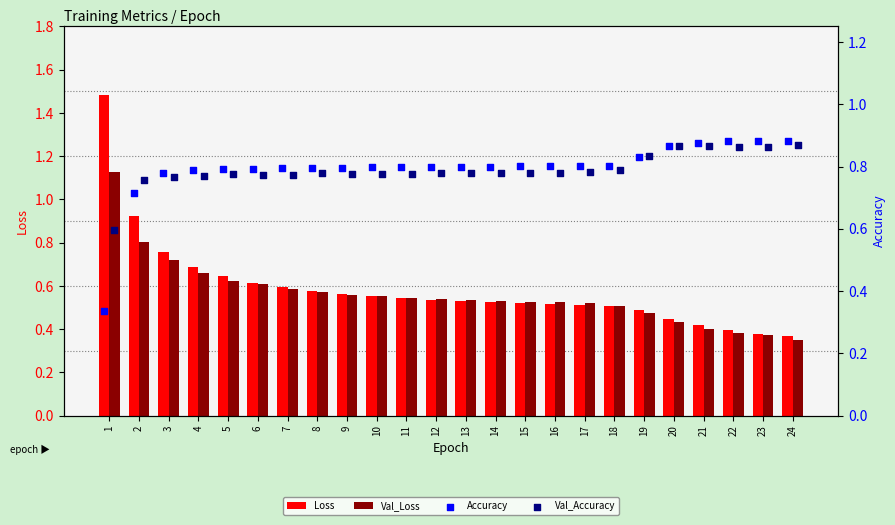

At which category is the sum across all series the highest?

1